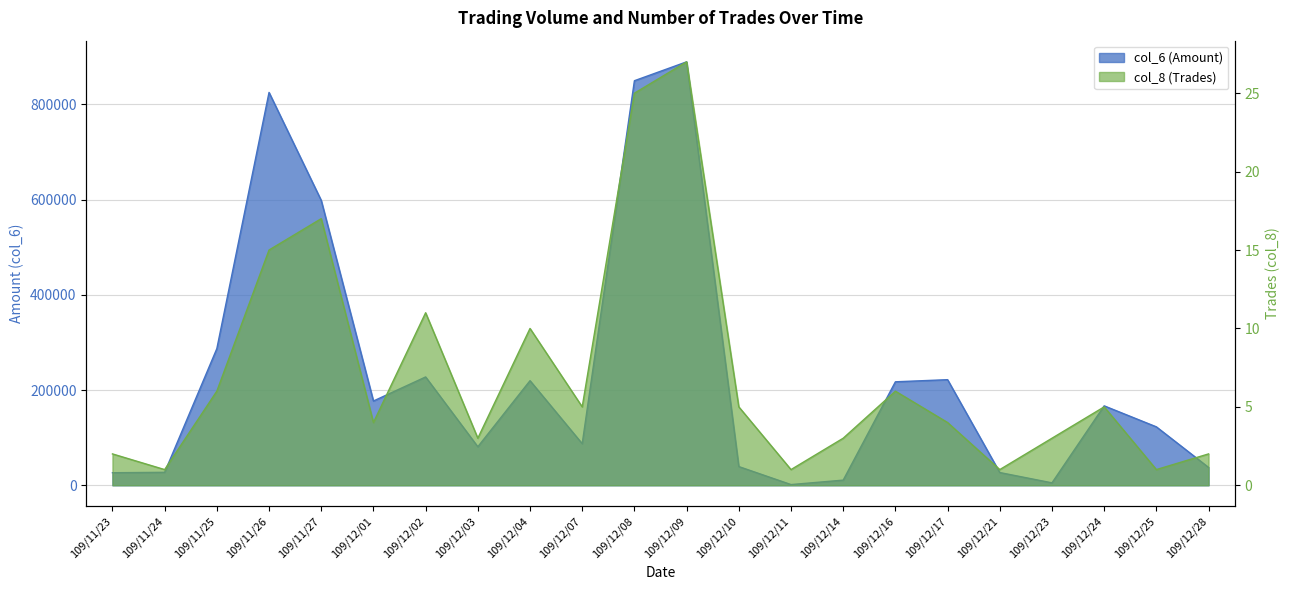

The col_6 (Amount) series shows 18477 at 109/12/14. True or false?

False